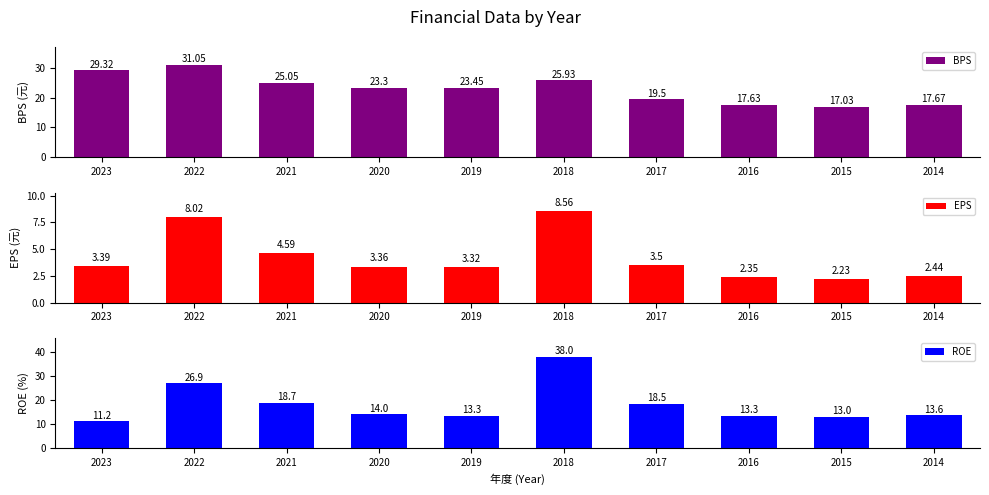

Rank the series by their maximum value, from lowest to highest.

EPS, BPS, ROE